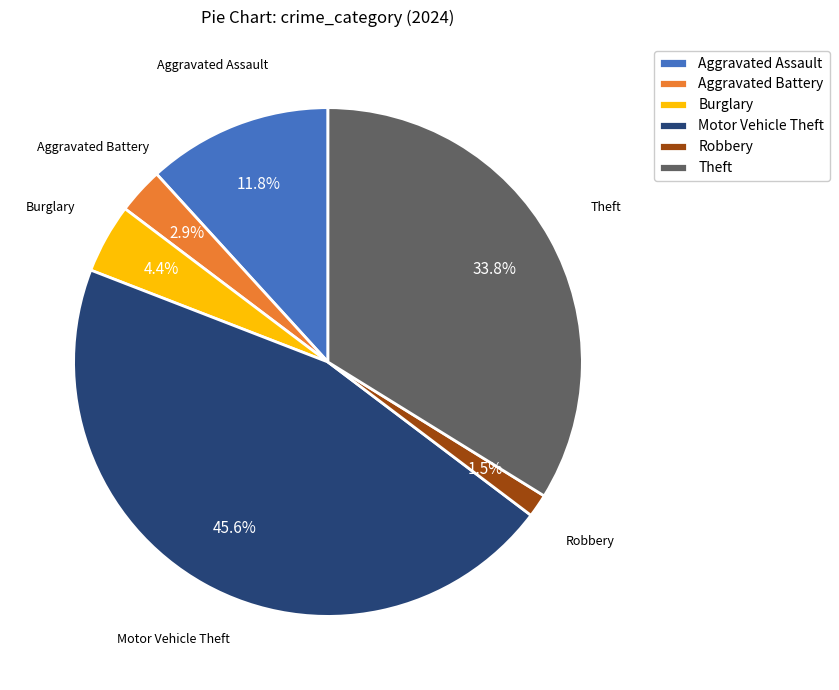

Is the sum of Theft and Burglary greater than half?

No